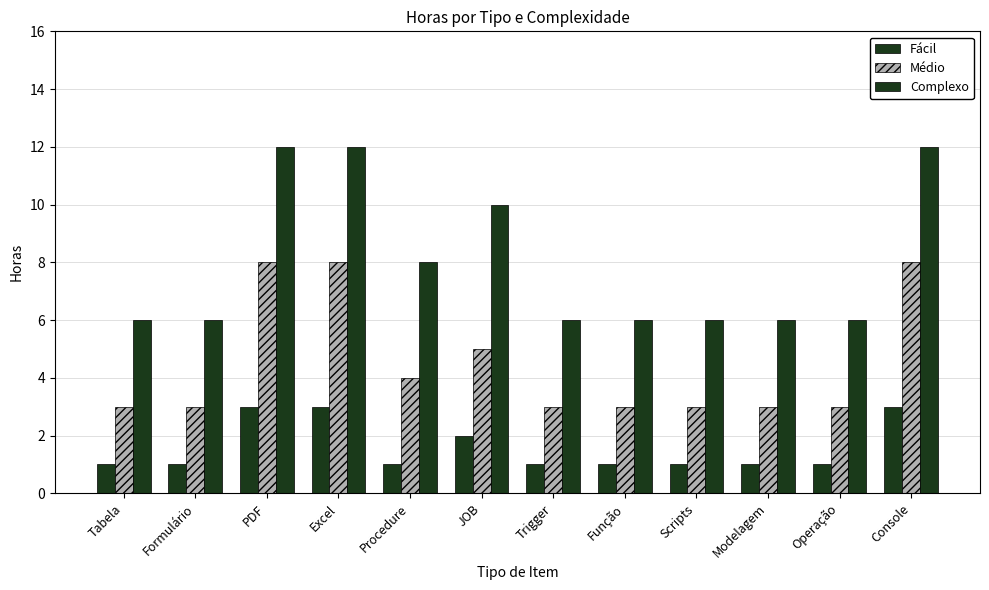

How many bars are there in each group?

3